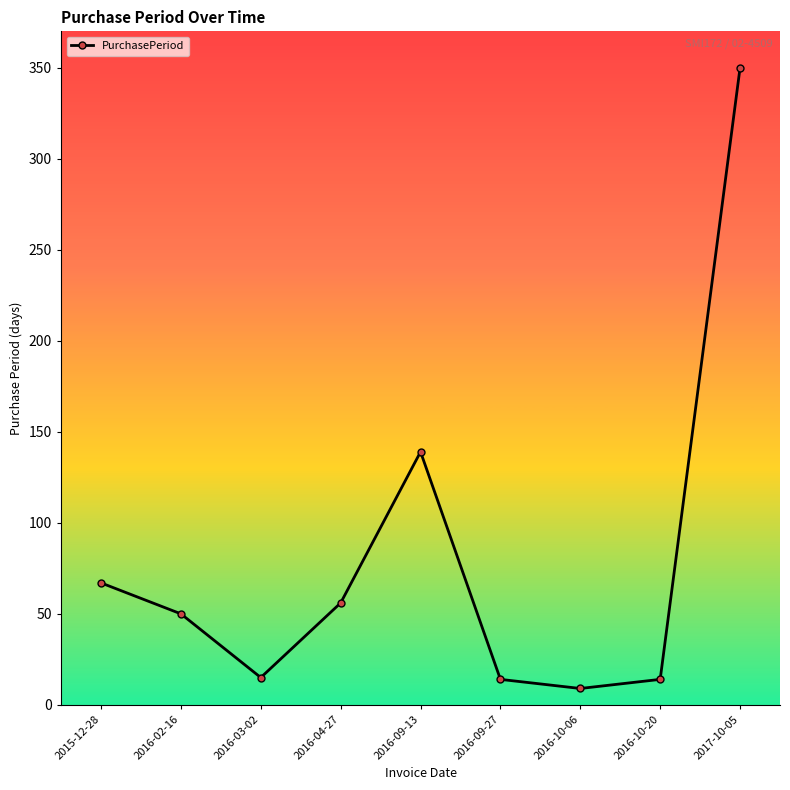

How many interior local valleys (lower than both neighbors) does the data have?

2